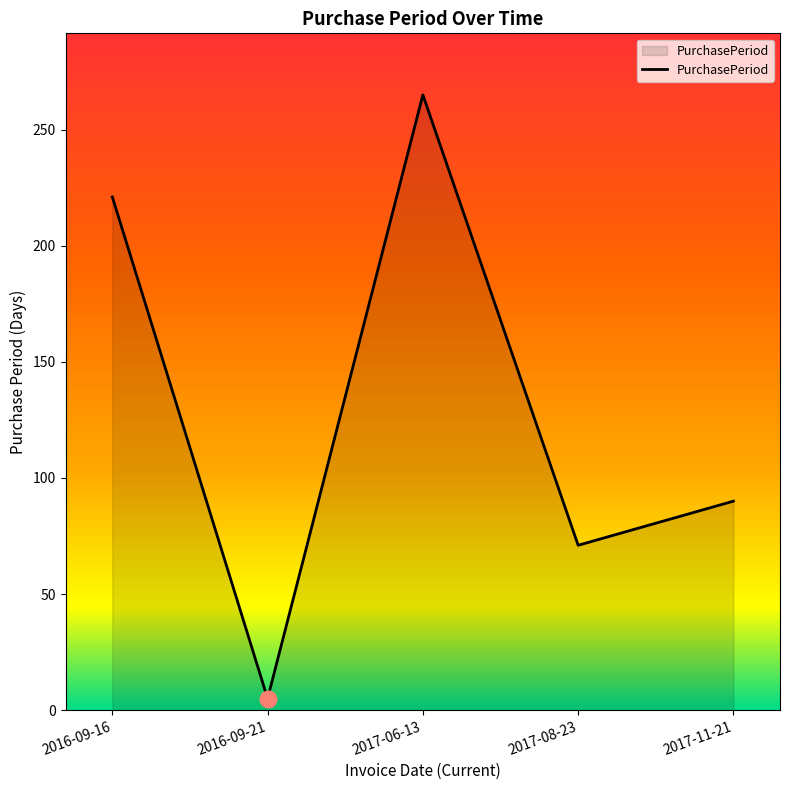

Rank the categories by value from lowest to highest.

2016-09-21, 2017-08-23, 2017-11-21, 2016-09-16, 2017-06-13